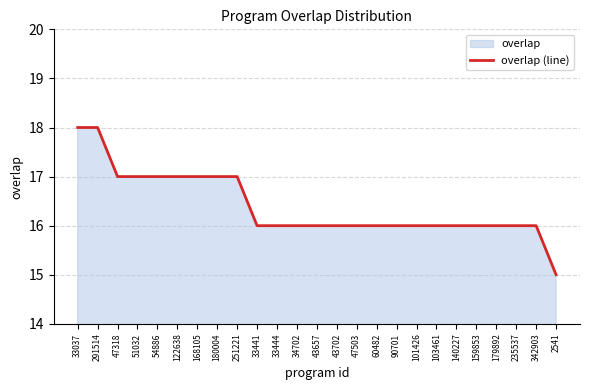

How many values are below 16?

1